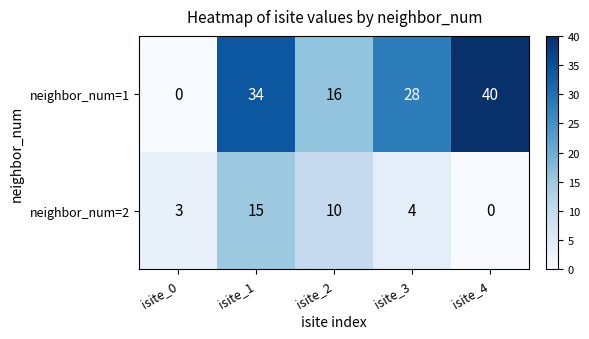

What is the total value across all series at isite_3?

32